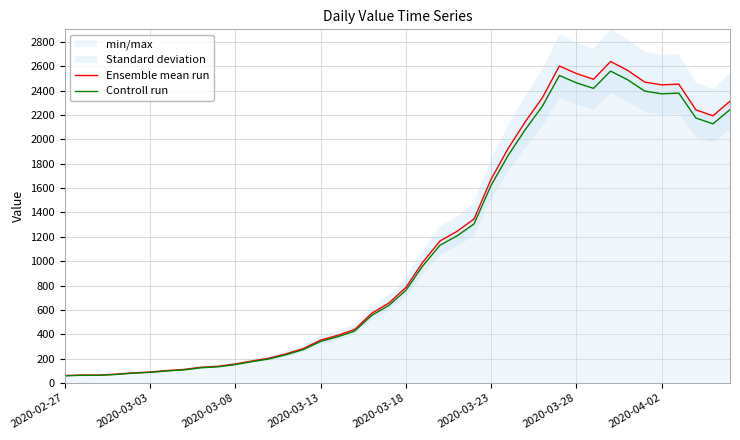

What is the value of the Ensemble mean run point at the 16th from the left?

352.0